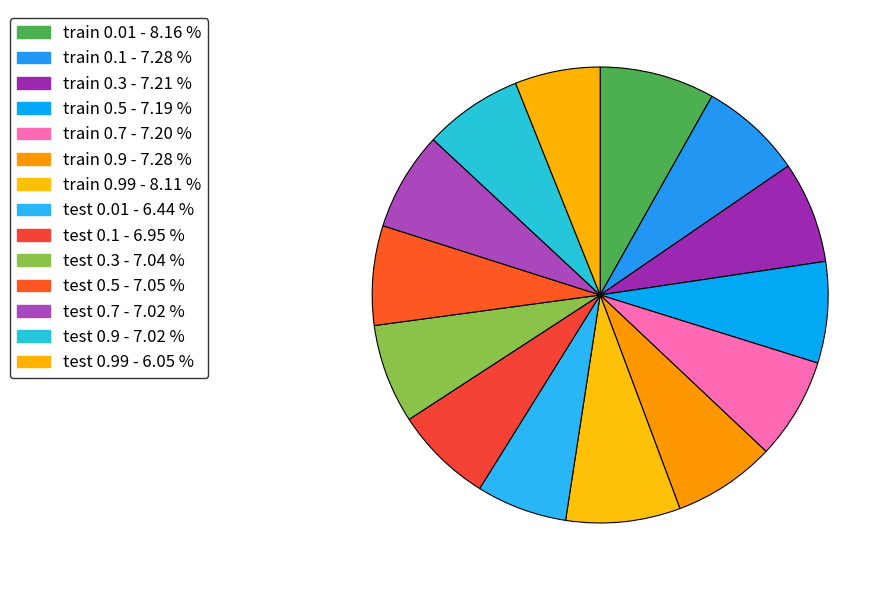

How many slices are in this pie chart?

14